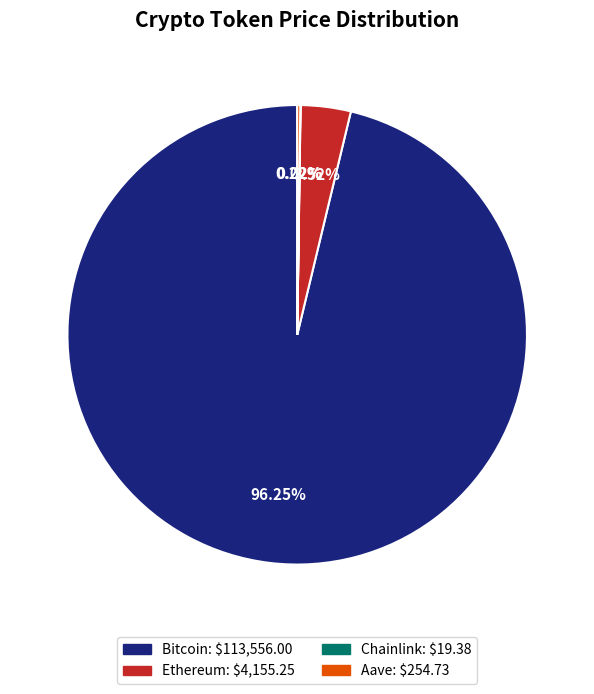

What is the majority slice?

Bitcoin